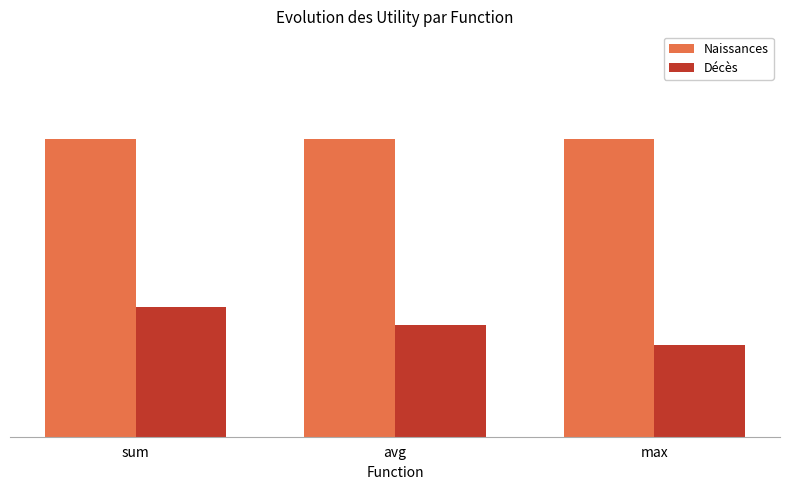

What are all the series names shown in the legend?

Naissances, Décès